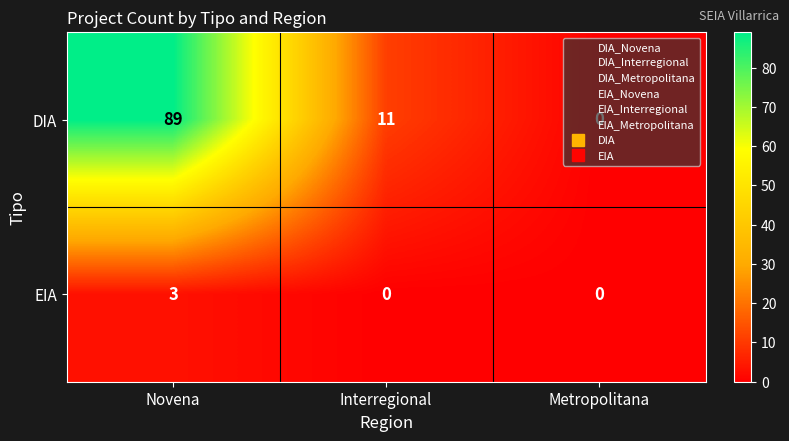

What is the sum of all DIA values?

100